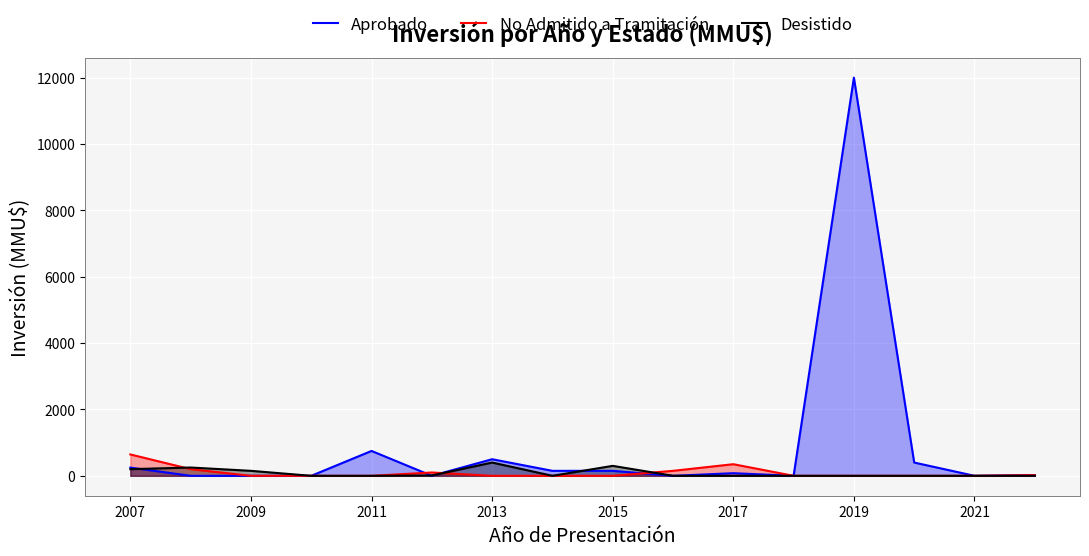

True or false: No Admitido a Tramitación has a value of 0 at 2019.

True